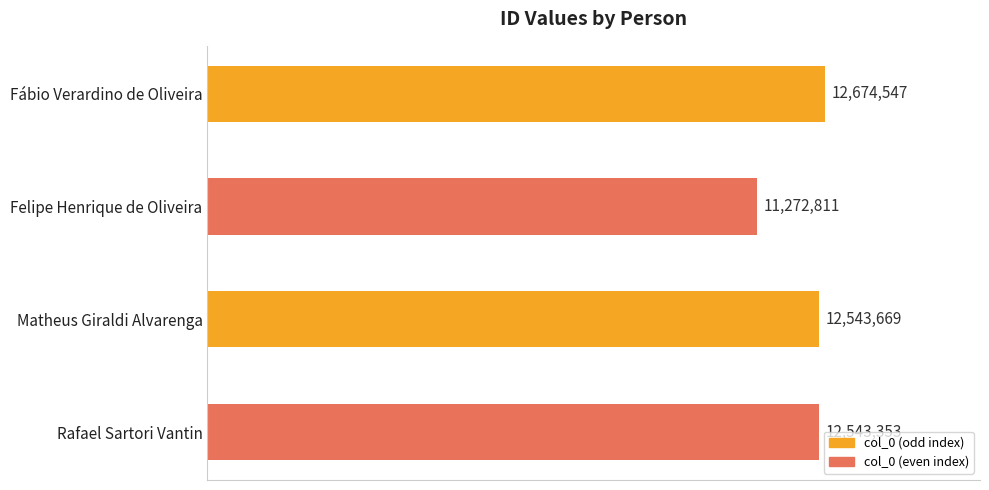

Does the chart contain any negative values?

No